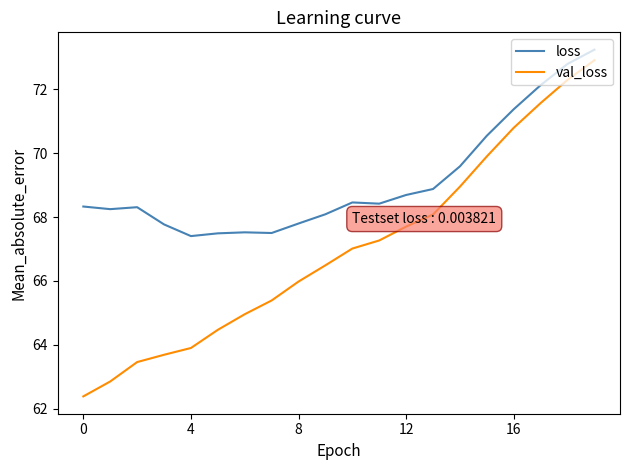

Which series has the largest total across all categories?

loss